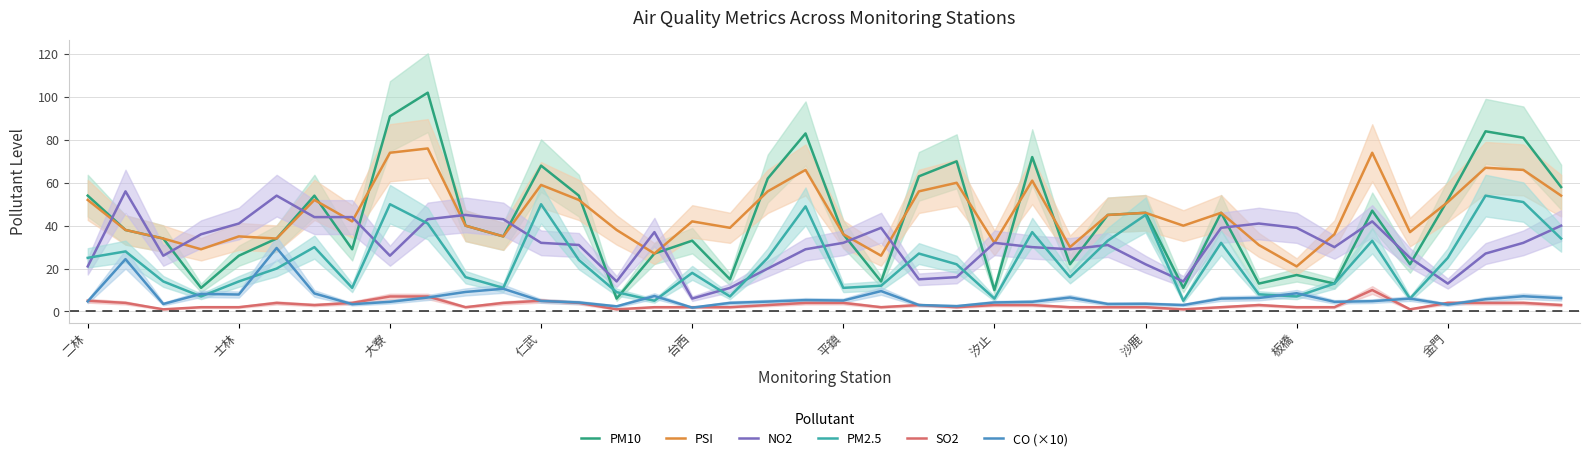

At which label does PSI first exceed 42?

二林